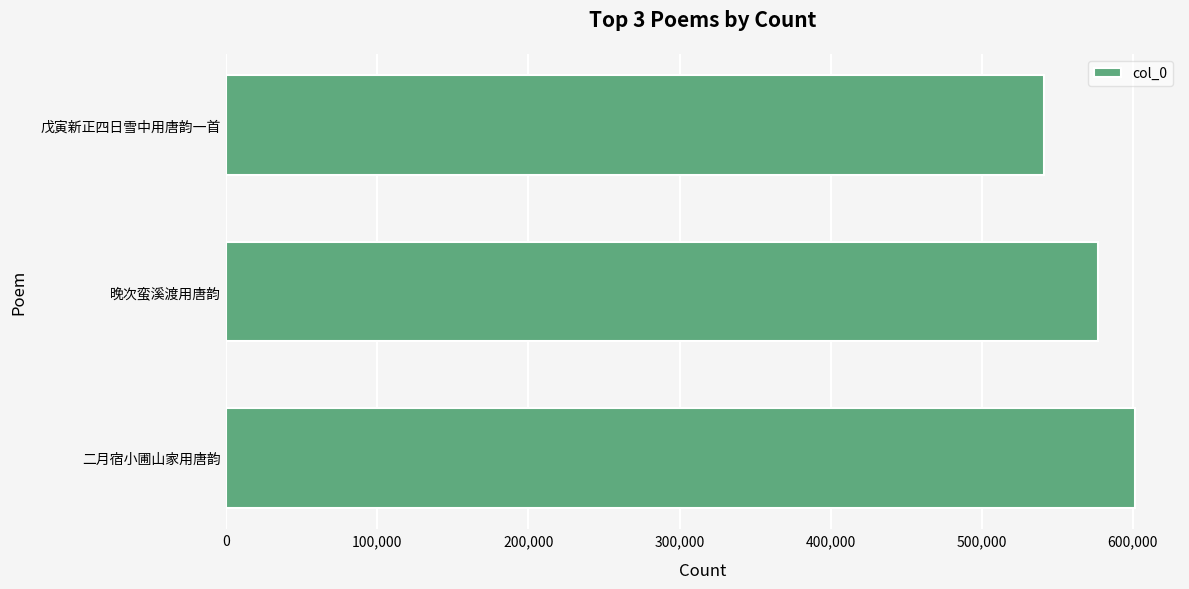

What is the smallest value displayed?

541043